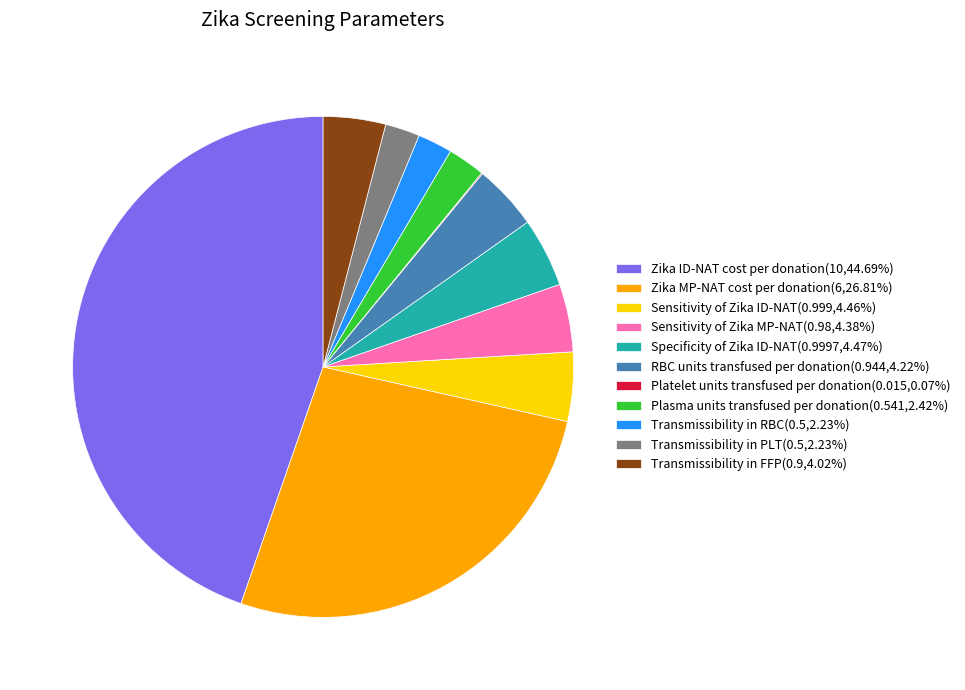

Does Transmissibility in FFP(0.9,4.02%) represent more than half of the total?

No